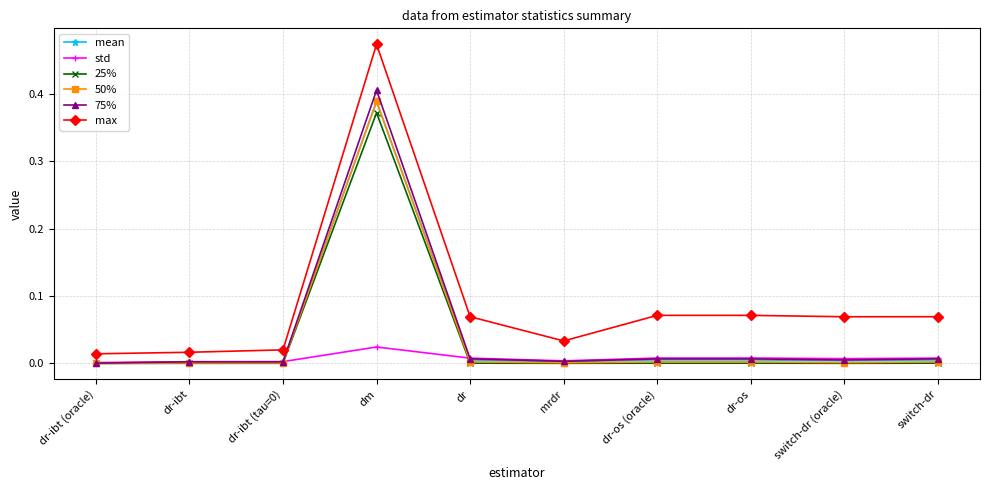

Is the value of 50% at switch-dr greater than the value of max at dm?

No